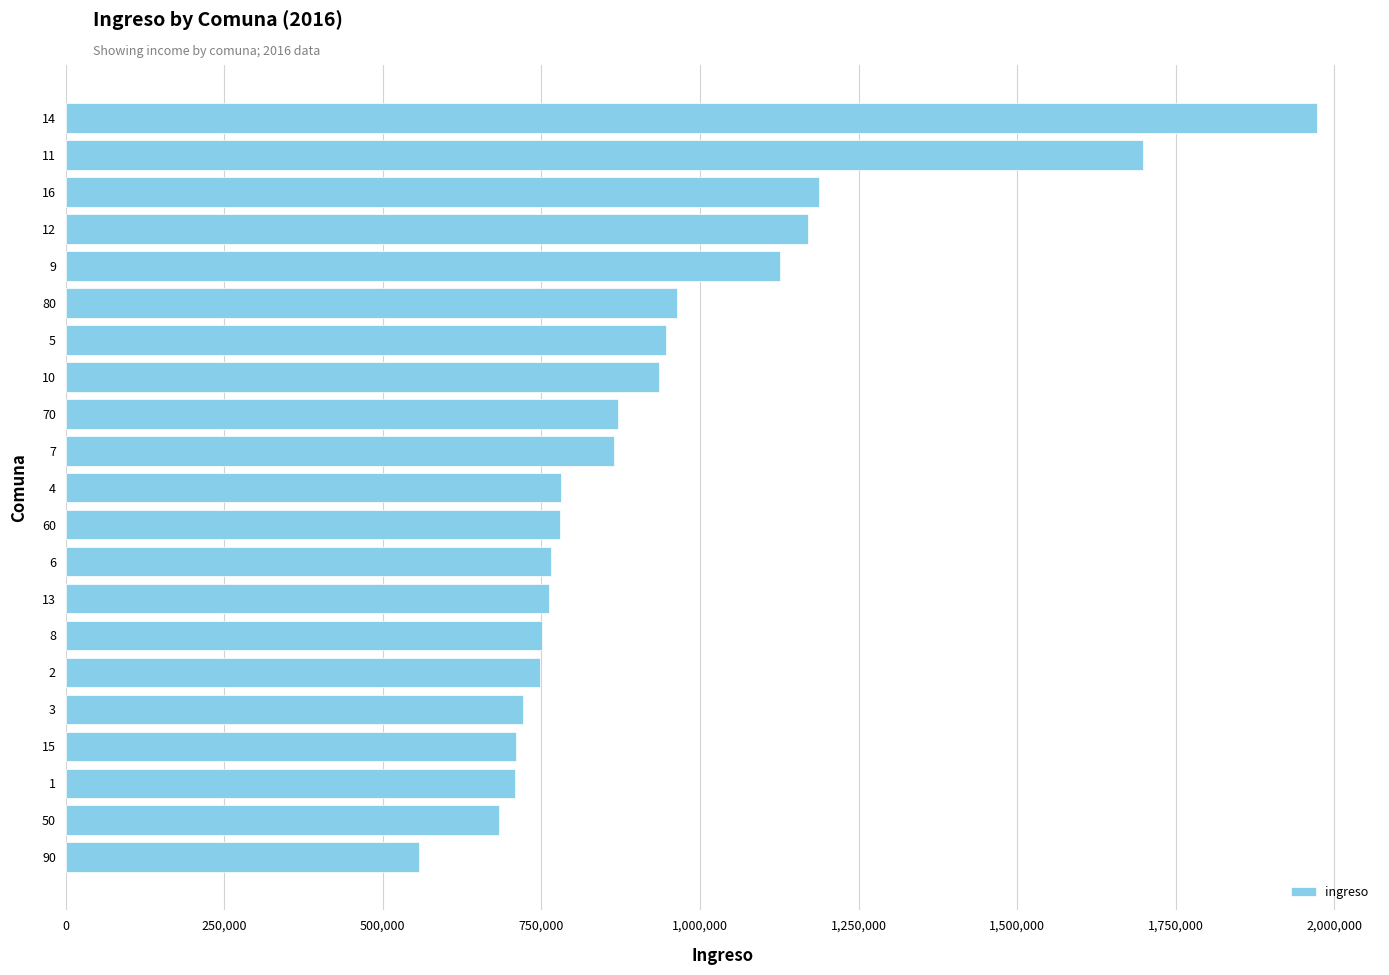

What value does the data have at 11?

1698561.7